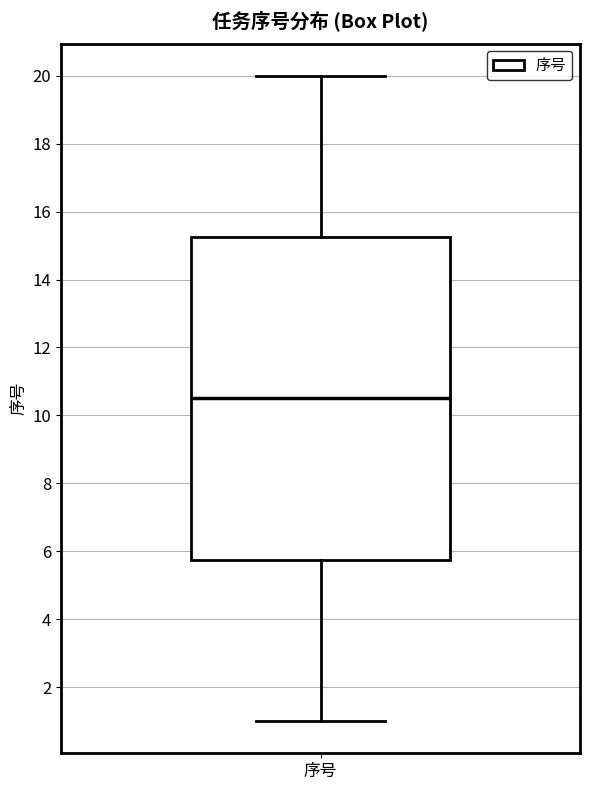

Read this box plot against the y-axis: the position of the median line, the range covered by the box, and the ends of both whiskers. The values are not printed on the chart, so give them approximately, as read against the axis.

median 10.6, box 5.8 to 15.2, whiskers 1.0 to 20.0